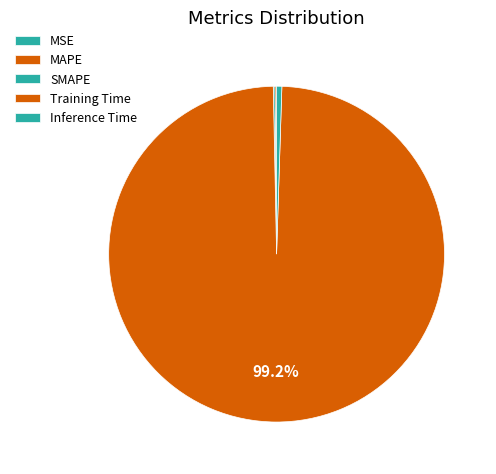

What percentage is the Inference Time slice, to the nearest percent?

1%